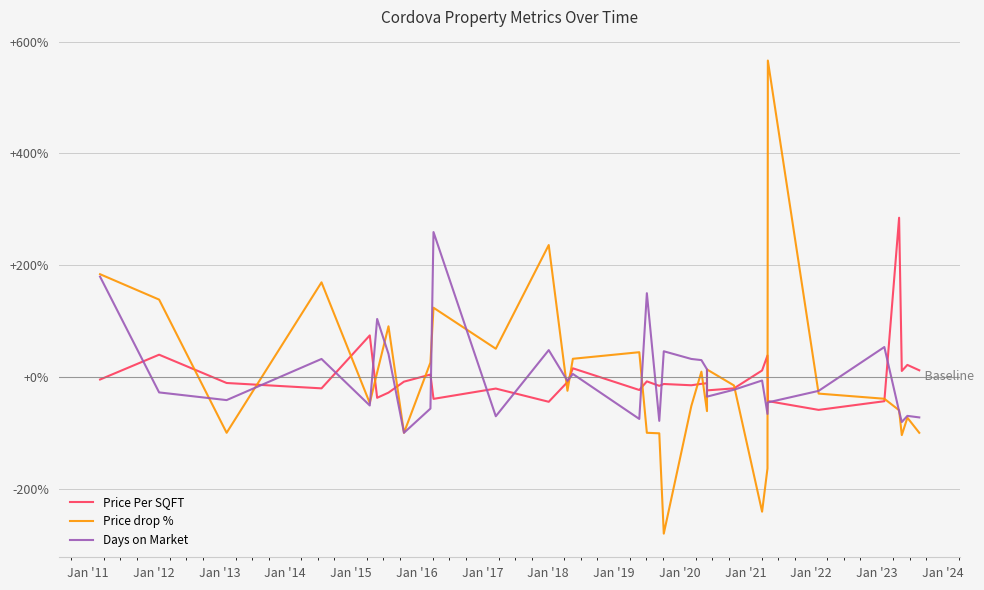

Reading left to right, list all the values displayed in this chart.

Price Per SQFT: -4.6	39.8	-10.9	-20.5	74.3	-37.4	-28.1	-8.5	4.2	-39.3	-20.9	-44.5	-9.2	15.4	-23.4	-8.0	-16.0	-12.7	-14.9	-12.4	-11.3	-24.1	-20.5	11.5	38.4	-43.3	-59.0	-43.5	284.9	10.7	21.5	11.9
Price drop %: 183.9	138.4	-100.0	169.3	-46.7	8.0	90.6	-100.0	25.8	123.9	50.5	236.0	-24.8	32.5	44.2	-100.0	-100.9	-280.5	-52.0	9.4	-61.2	13.3	-15.3	-241.2	-163.7	566.3	-29.8	-39.1	-59.6	-104.2	-73.0	-100.0
Days on Market: 179.5	-27.7	-41.5	32.2	-51.1	103.7	41.1	-100.0	-56.6	259.3	-70.4	48.0	-7.1	5.3	-75.2	149.9	-78.7	45.9	32.2	30.1	13.6	-35.3	-22.9	-6.4	-66.3	-45.6	-25.0	53.5	-61.5	-80.7	-69.7	-72.5